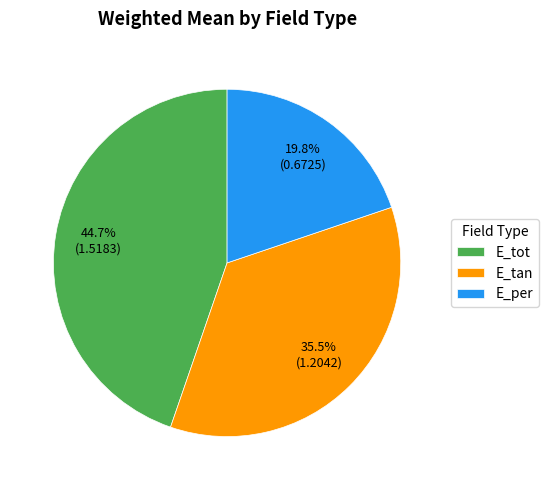

Which category has the smallest portion of the pie?

E_per